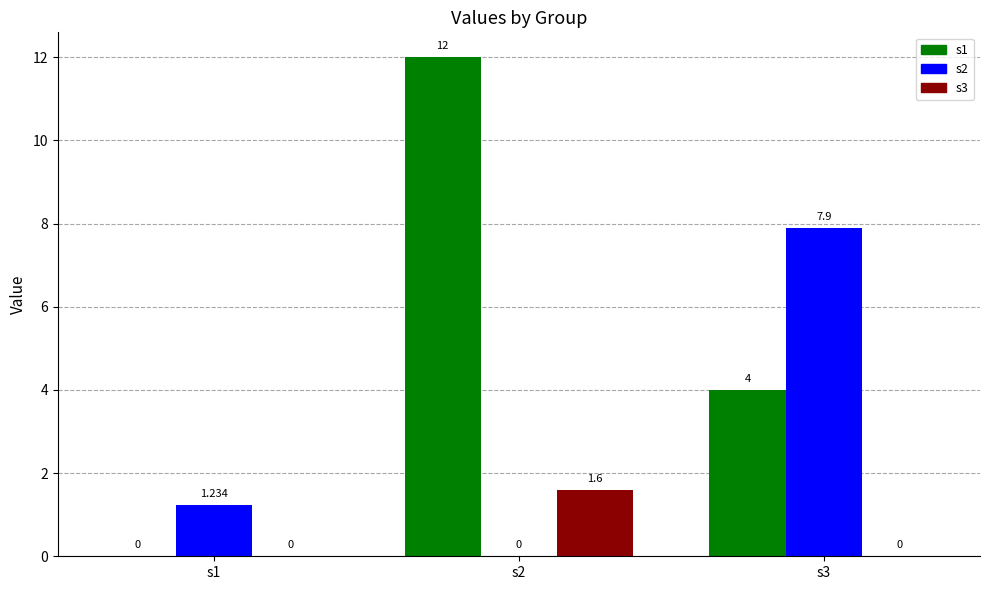

Is the value of s2 at s1 greater than the value of s1 at s1?

Yes